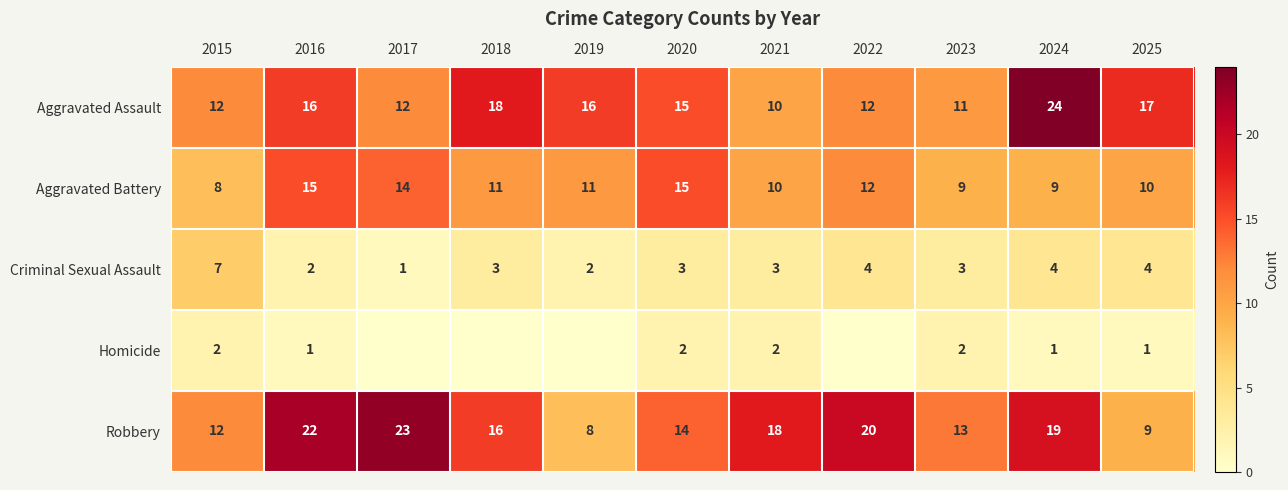

At how many categories does at least one series exceed 6?

11